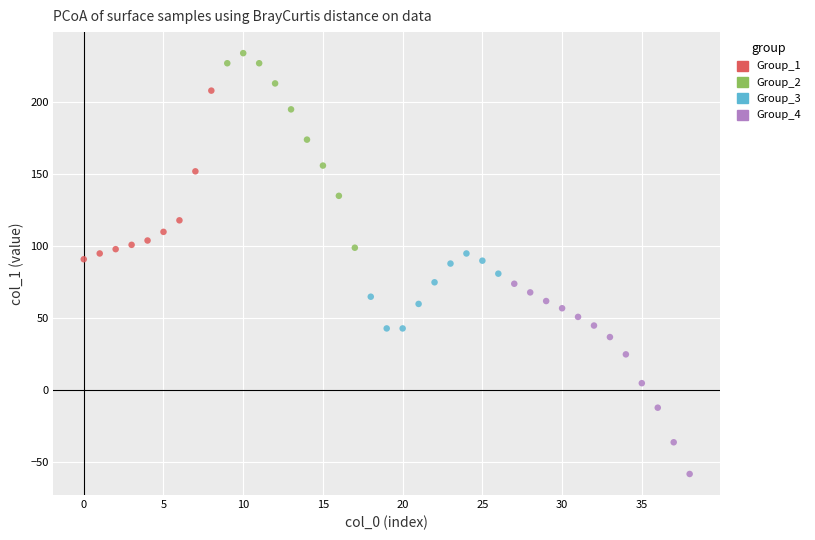

Which series contains the highest Y value?

Group_2